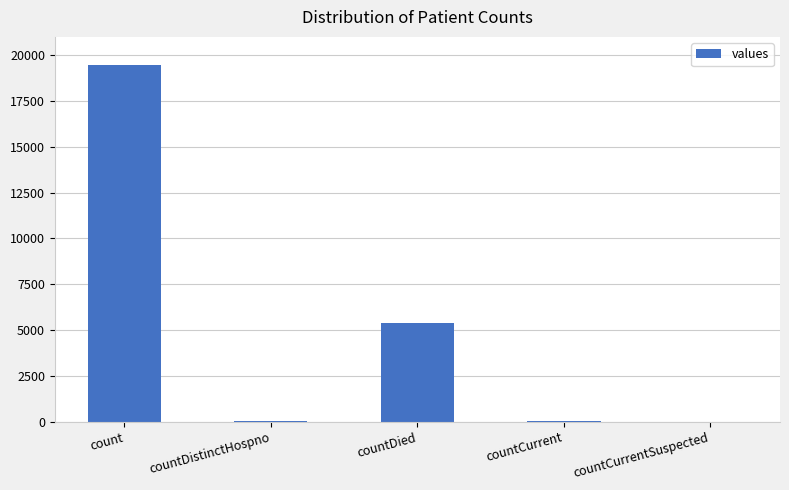

What is the maximum value shown in the chart?

19487